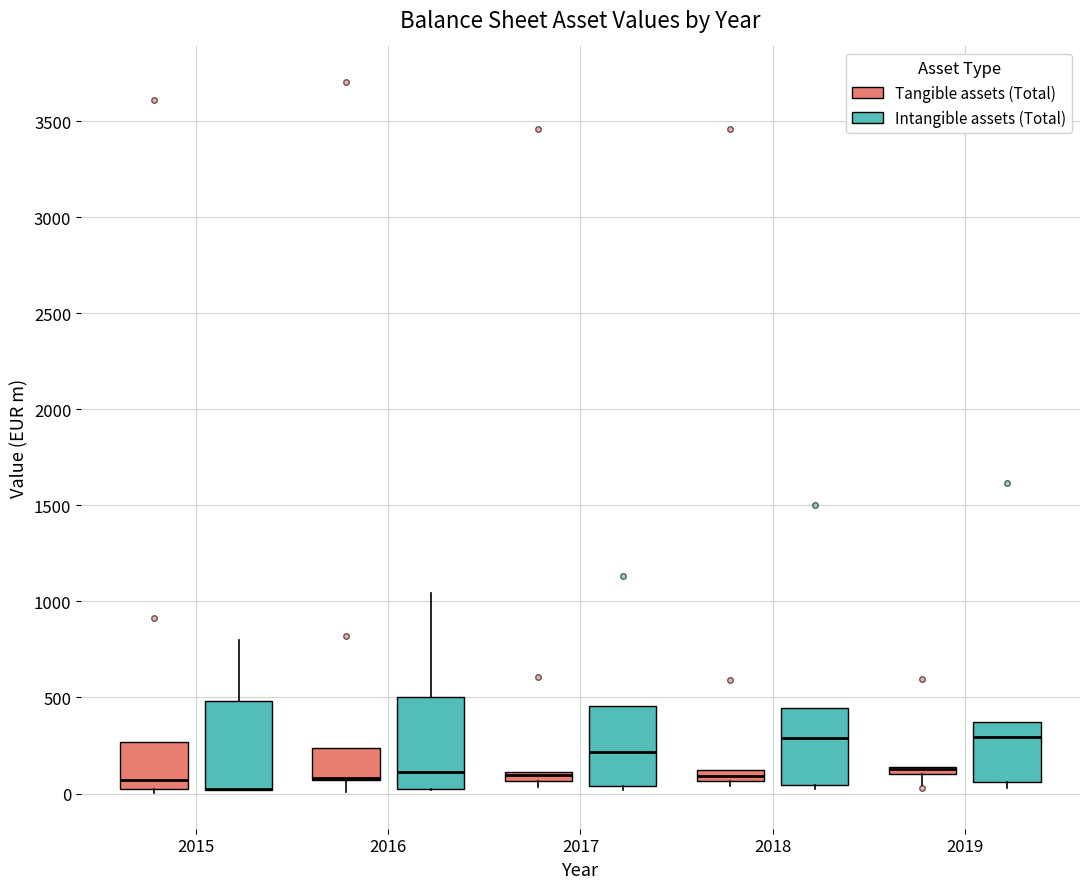

Where is the upper edge of the box for 2015 (Tangible assets (Total)) on the y-axis? The values are not printed on the chart, so give them approximately, as read against the axis.

250